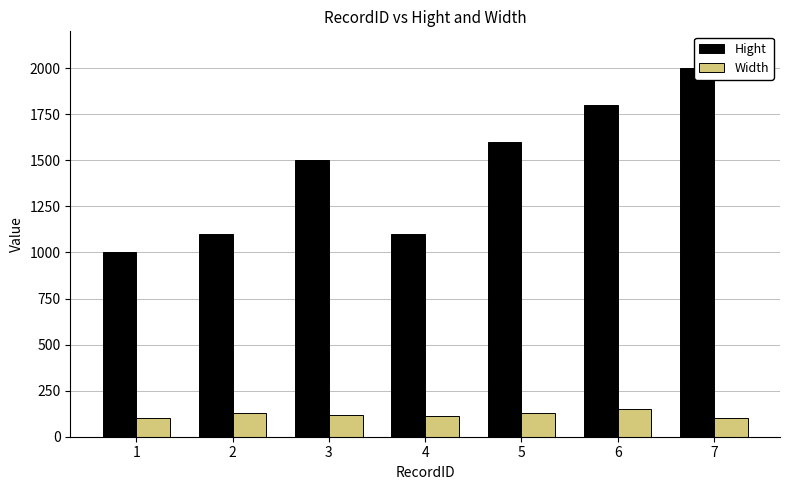

What is the value of the Hight bar at the 1st from the left?

1000